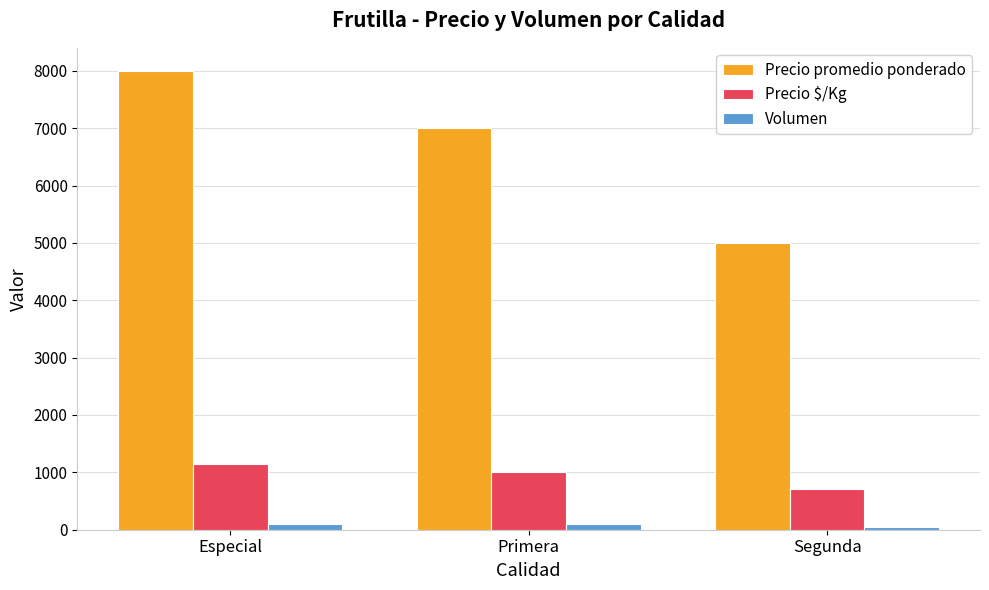

What is the spread (max minus min) of values at Especial?

7900